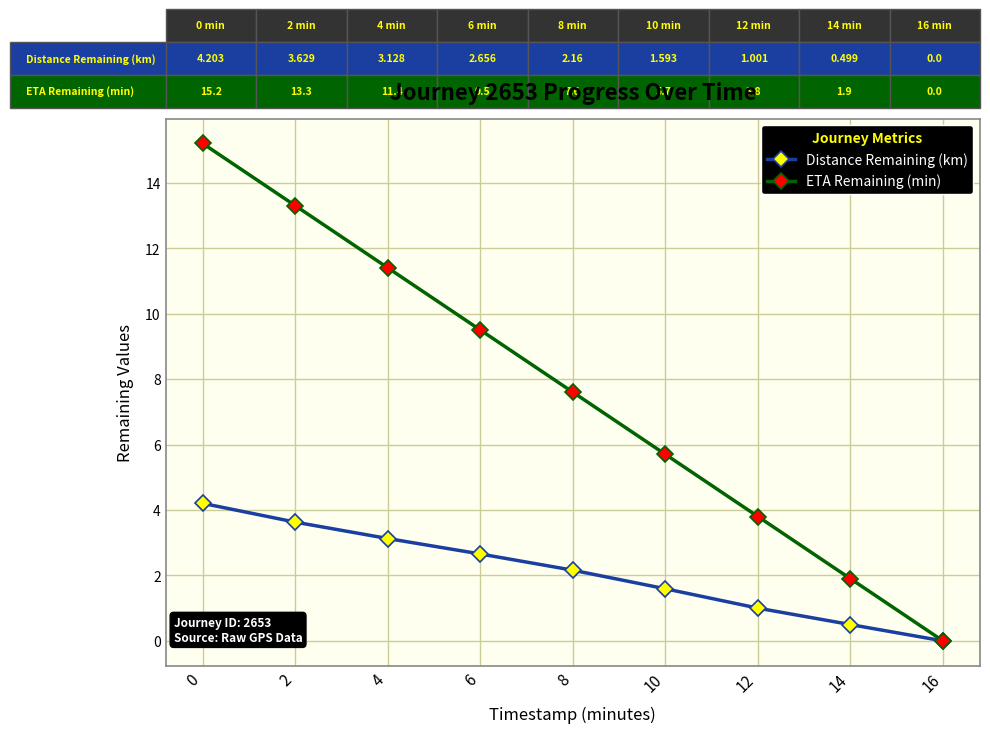

Which category has the lowest value in the Distance Remaining (km) series?

16